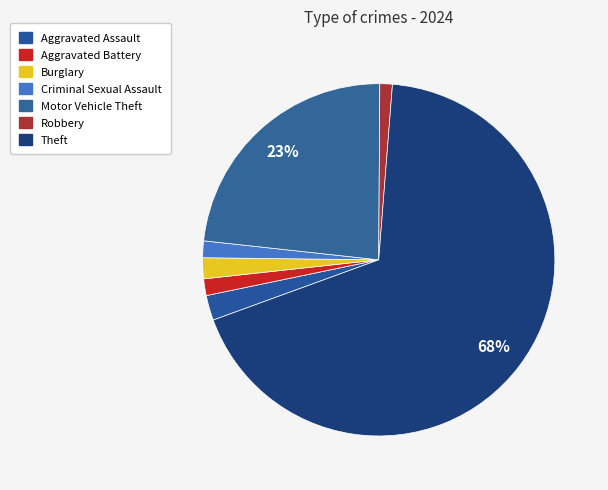

How many segments does this pie chart have?

7